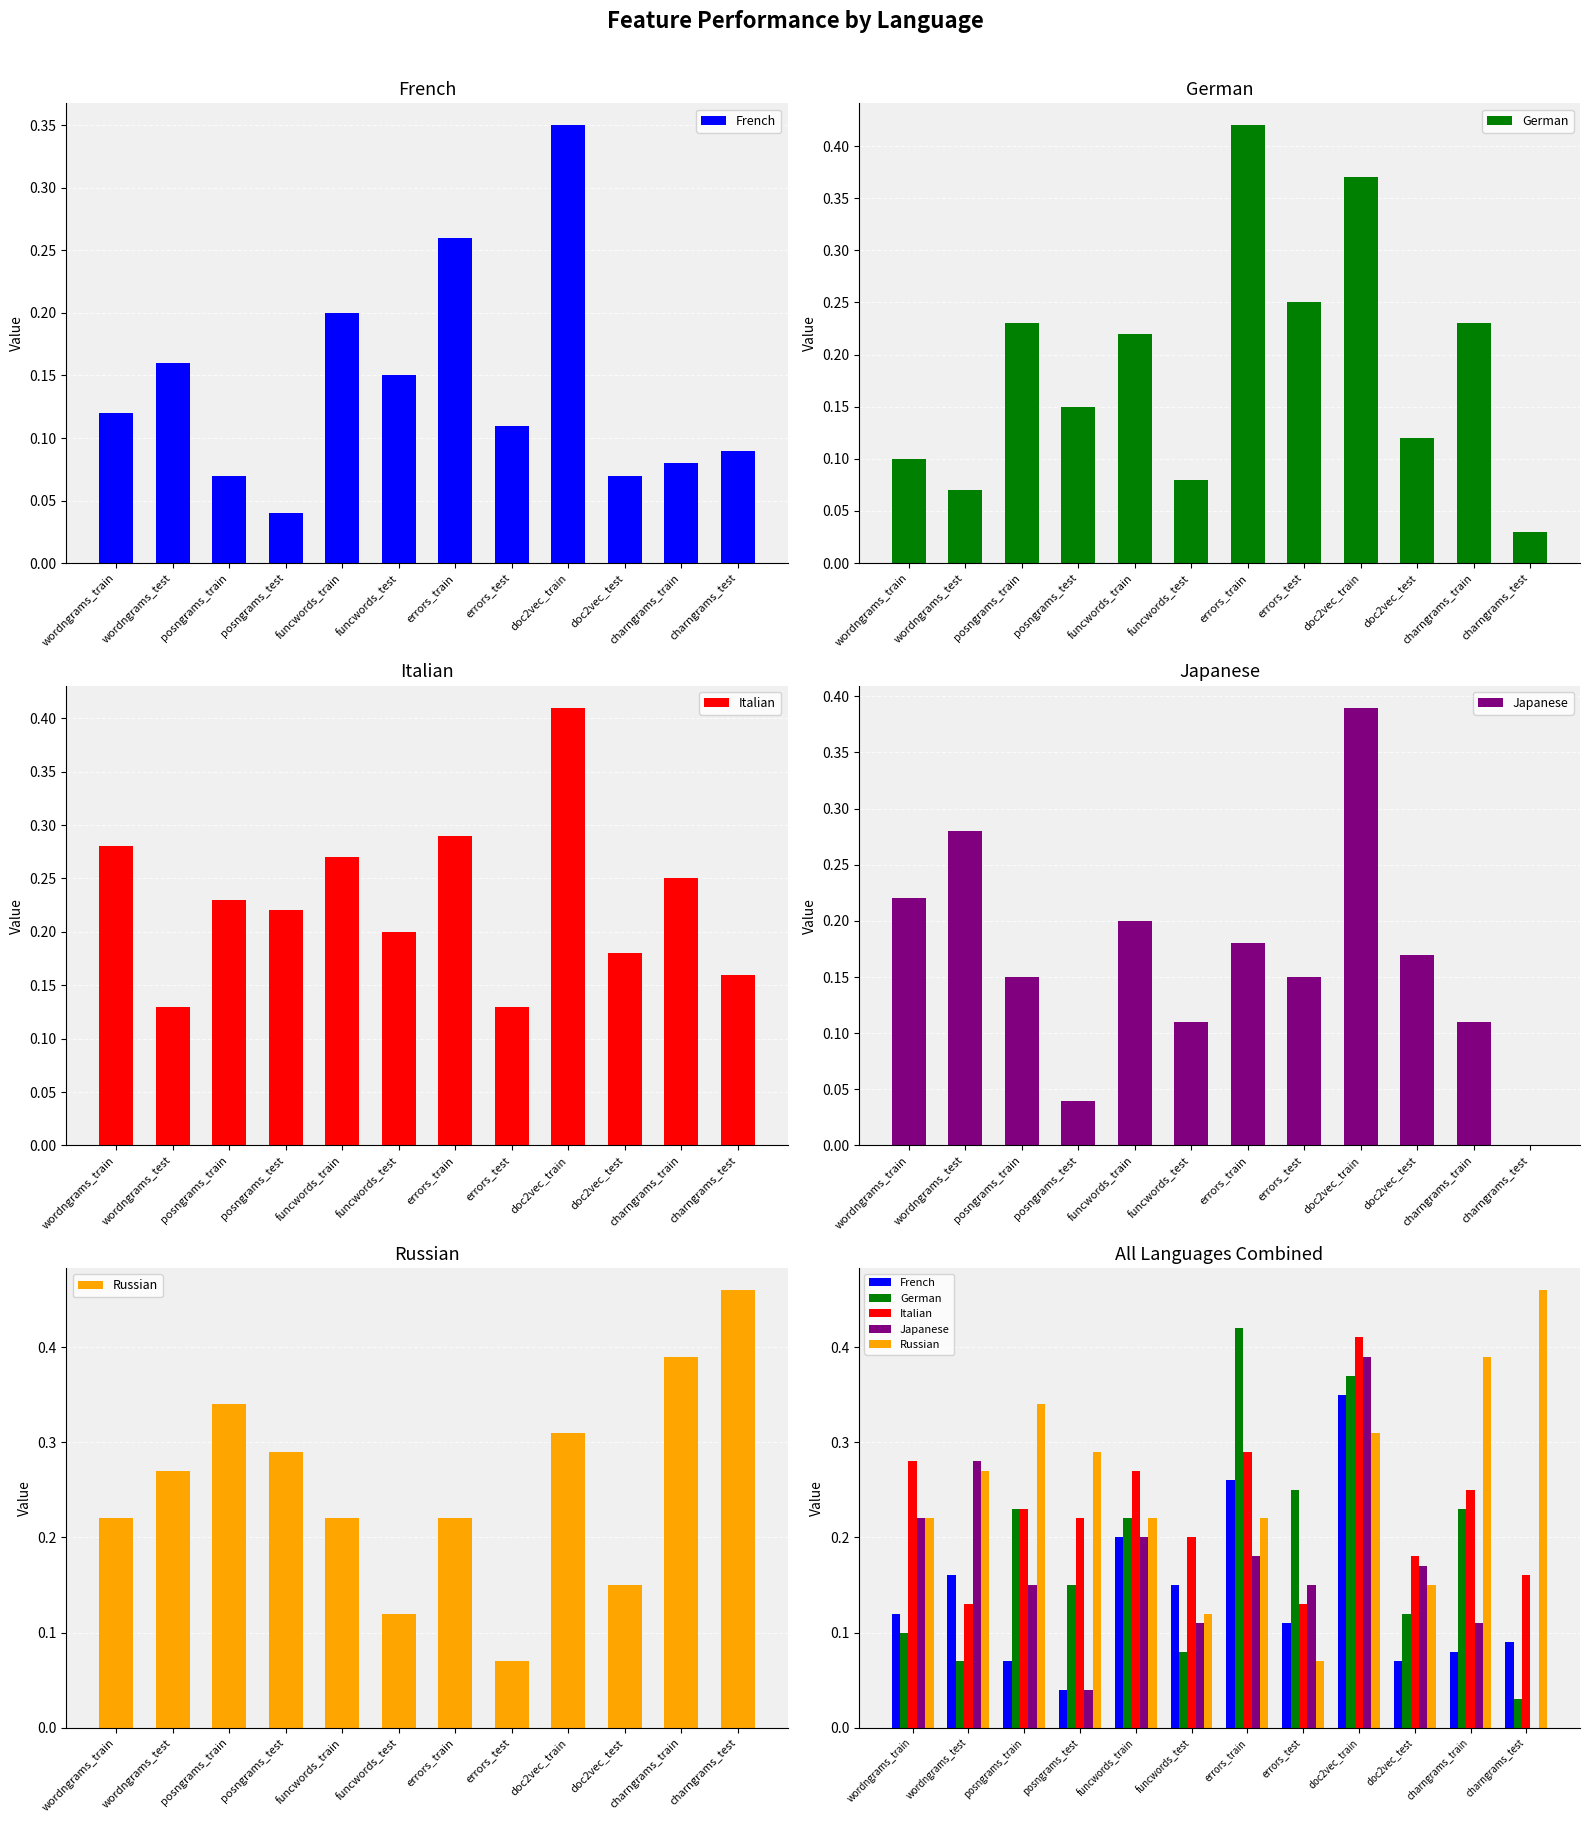

What is the label of the 2nd bar from the left?

wordngrams_test